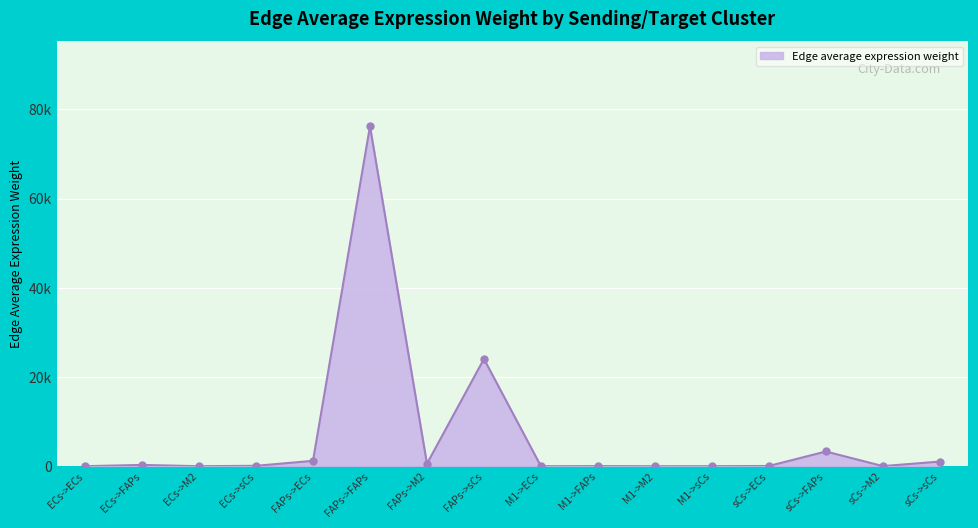

What is the maximum value shown in the chart?

76181.6